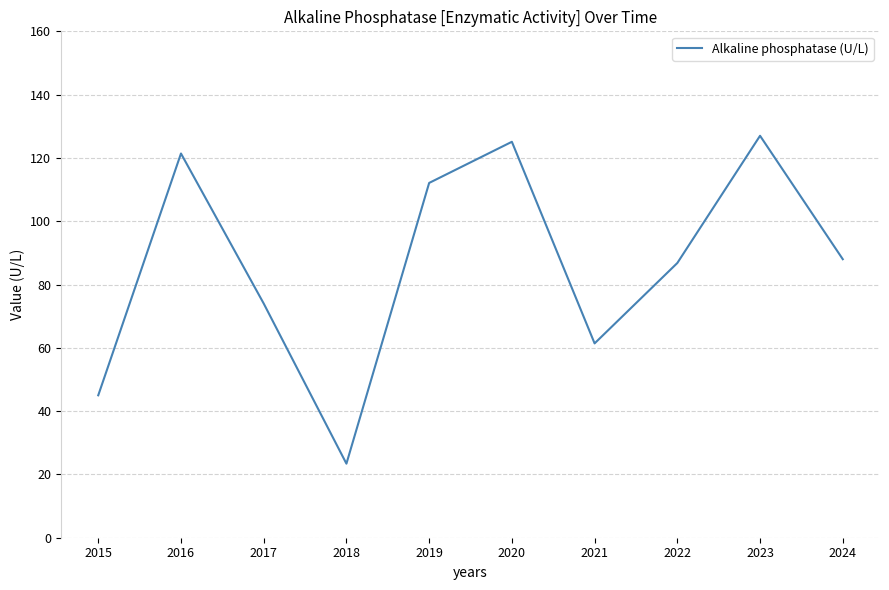

True or false: there are more than 2 points higher than both neighbors.

True